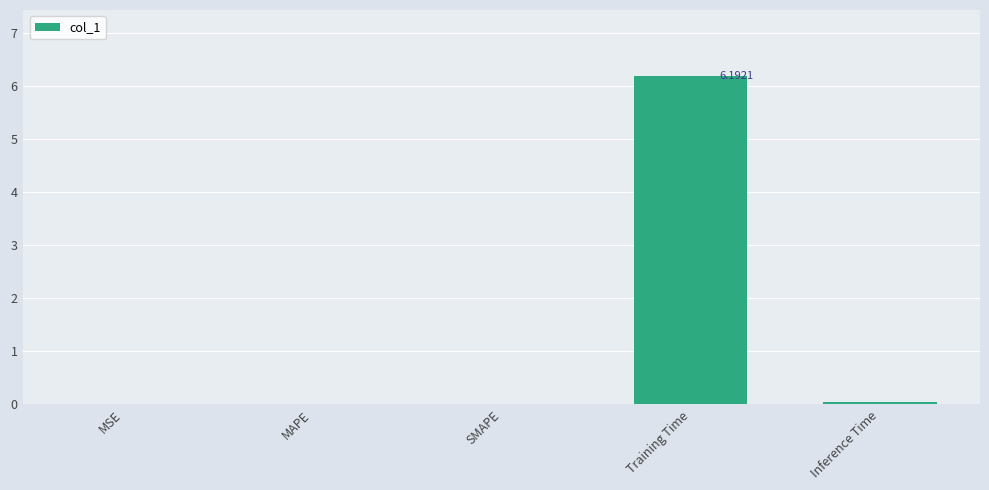

What is the label of the 5th bar from the right?

MSE